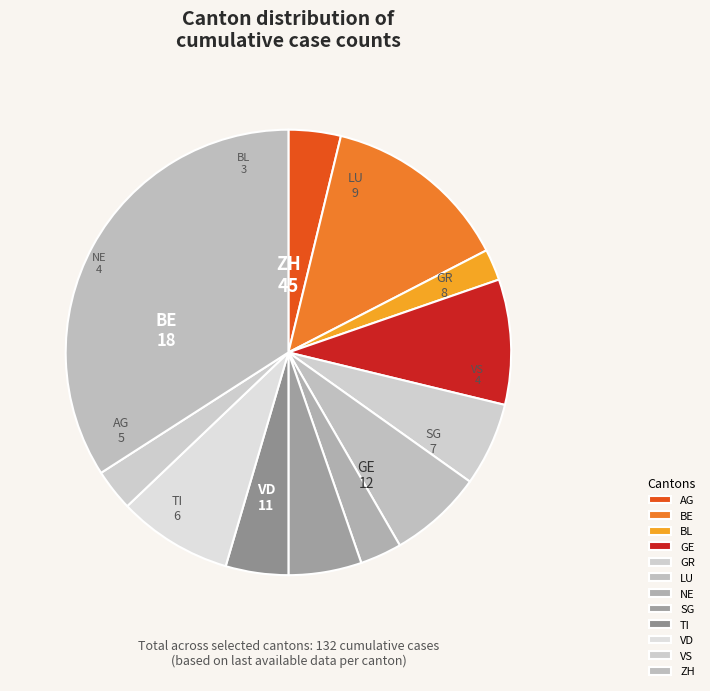

Which slice is the largest?

ZH